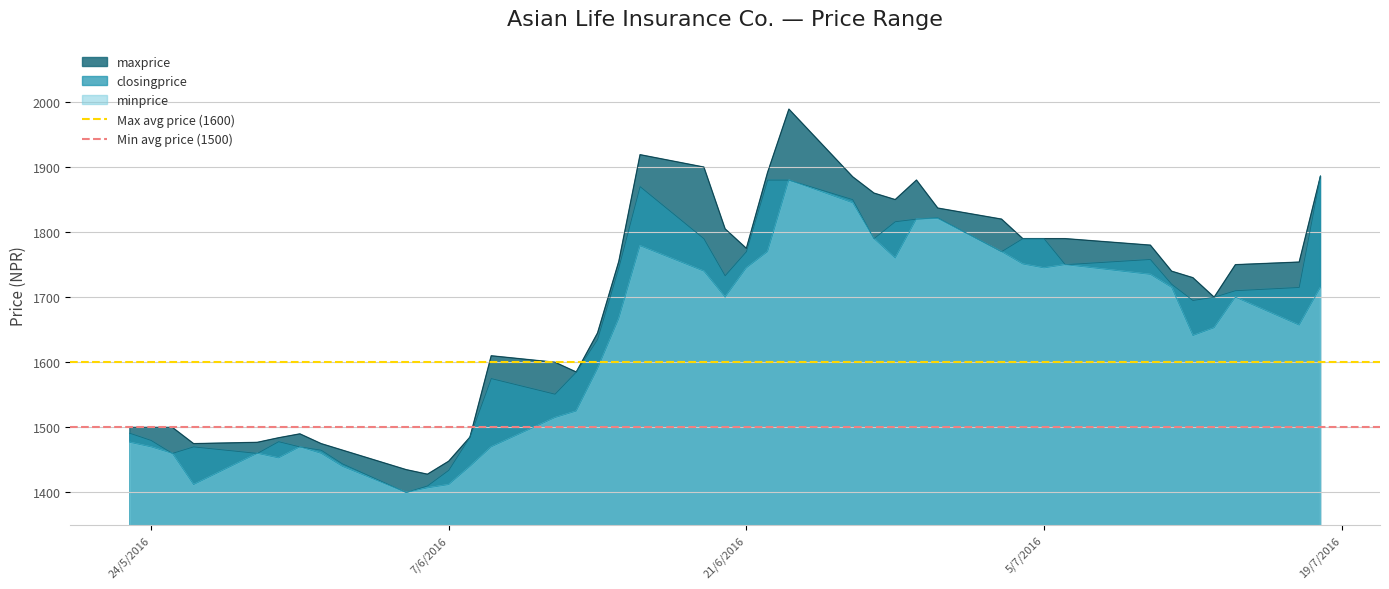

True or false: maxprice and minprice intersect in this chart.

False